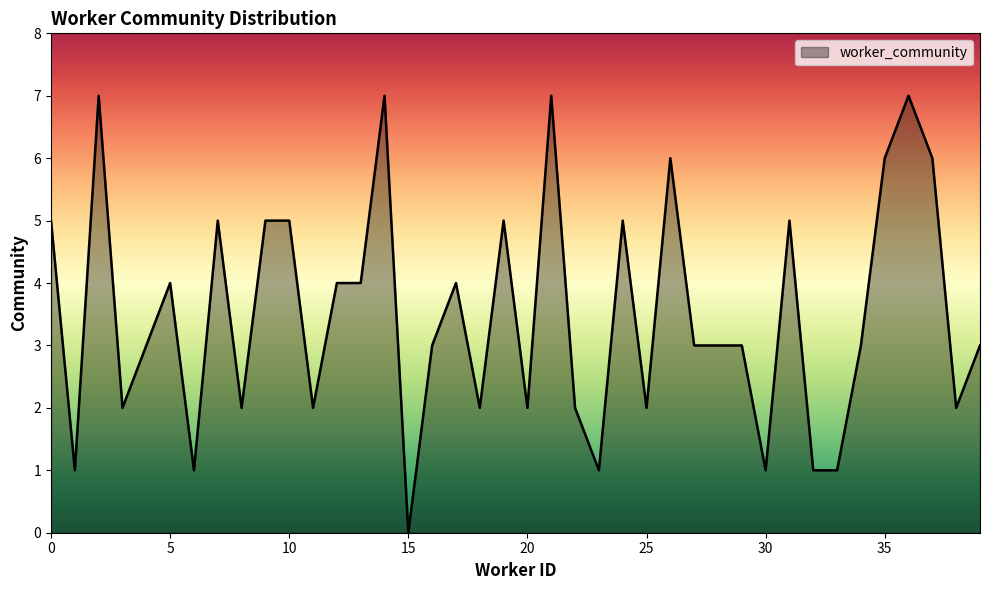

What is the greatest value displayed?

7